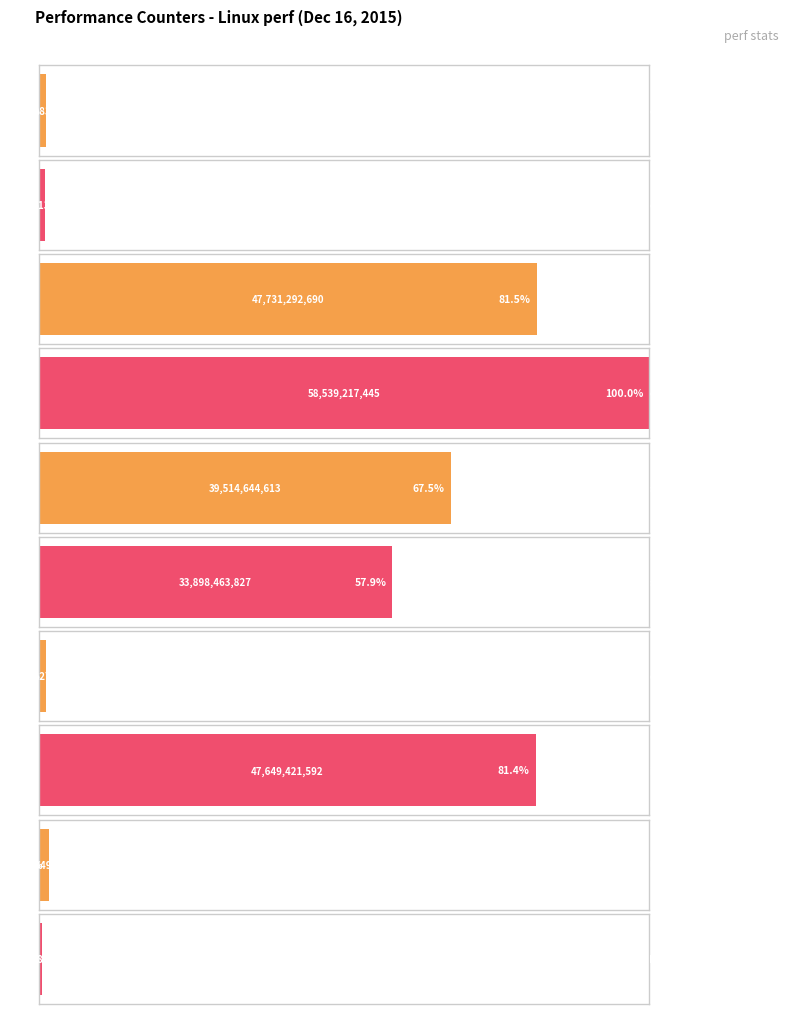

Reading right to left, list all the values displayed in this chart.

304982260	961049617	47649421592	697827298	33898463827	39514644613	58539217445	47731292690	594013771	658083855